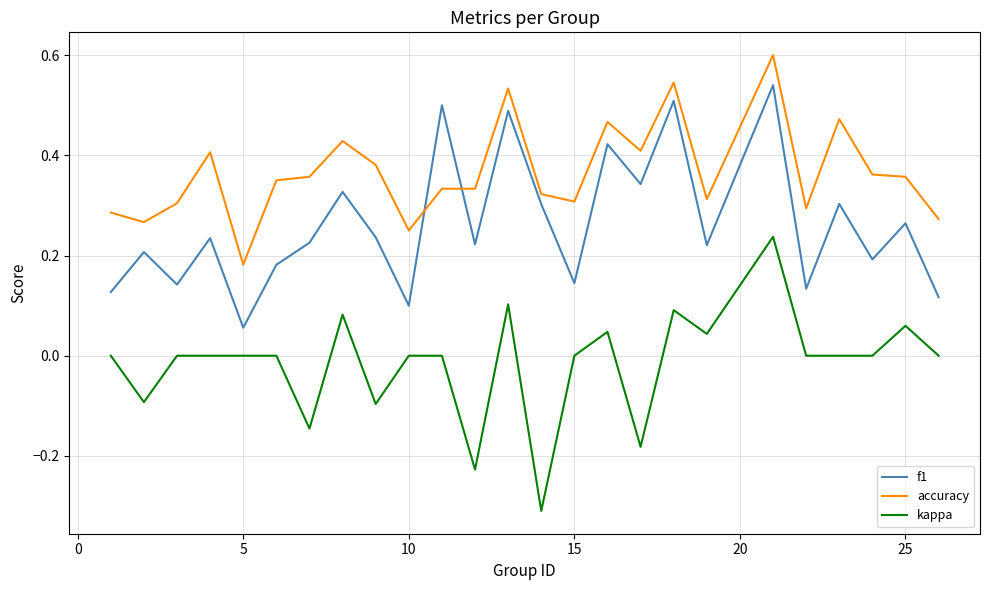

Which series has the widest spread of values?

kappa